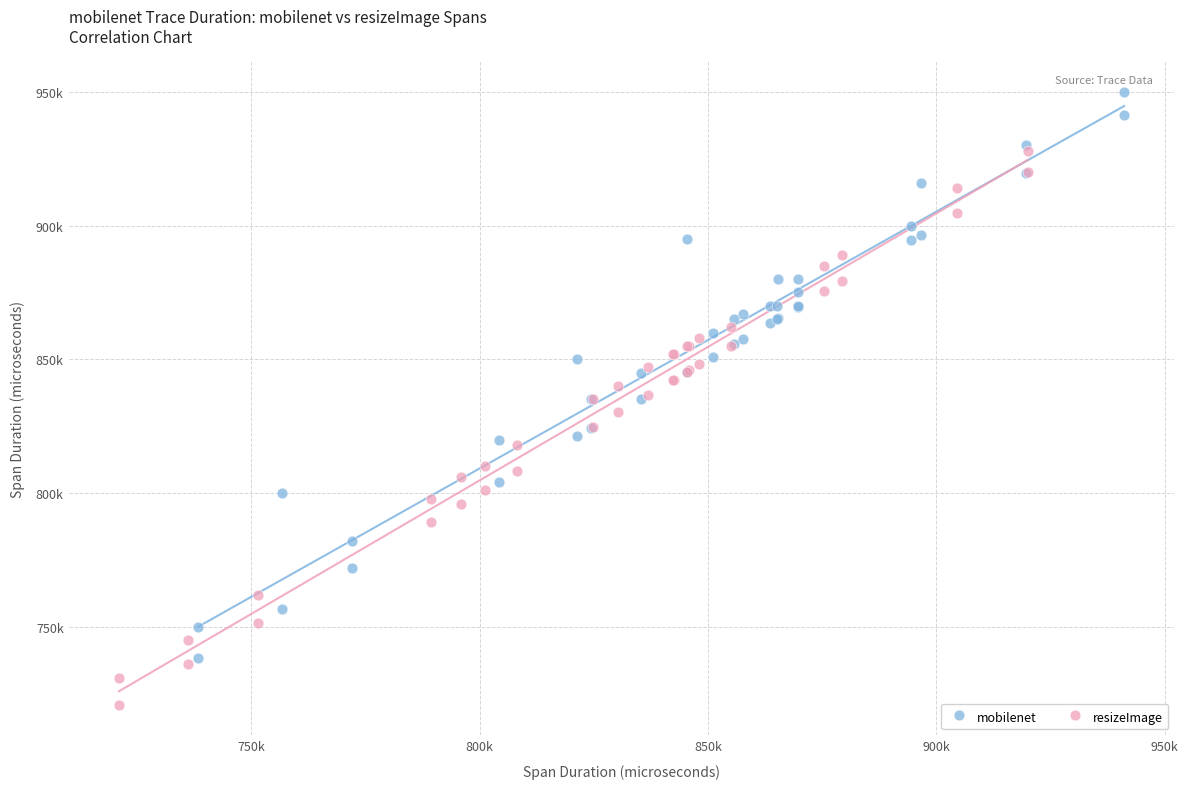

What are all the series names shown in the legend?

mobilenet, resizeImage